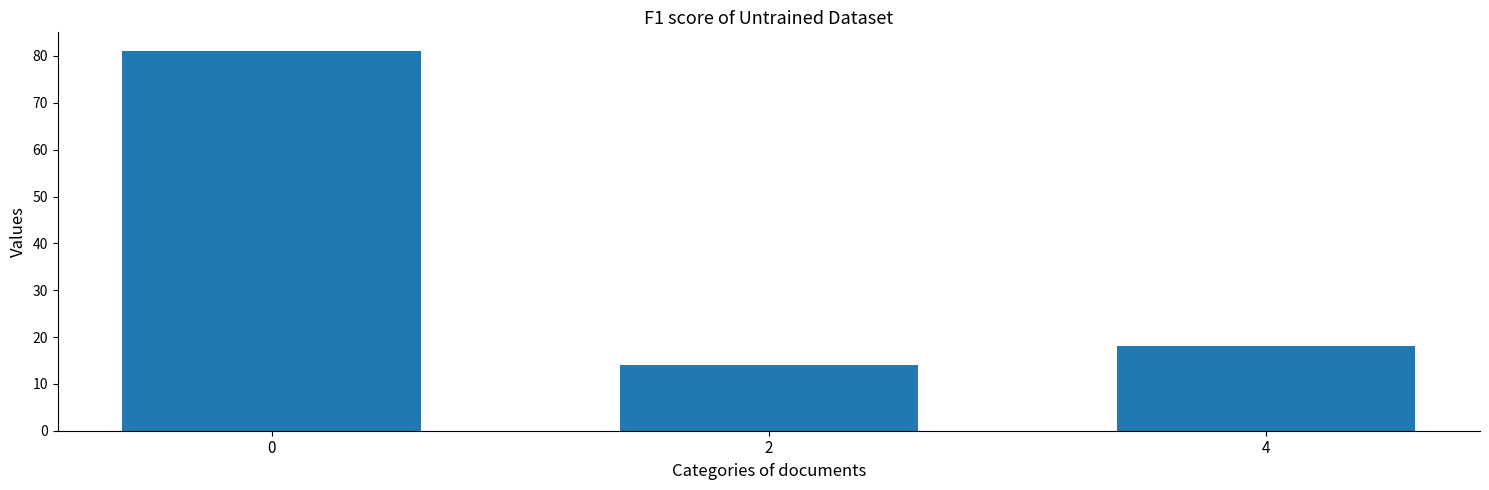

What is the average value?

38